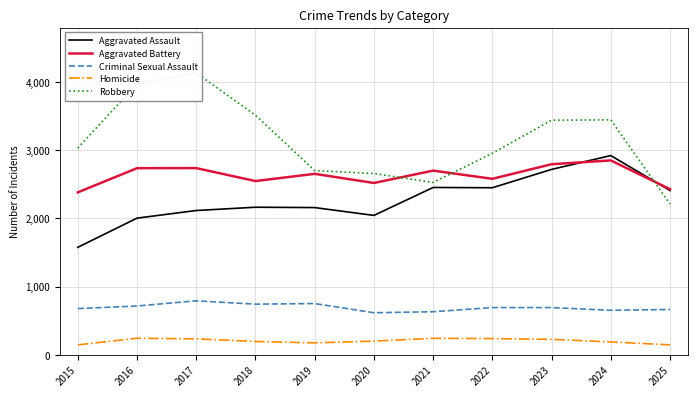

How many lines are shown in the chart?

5